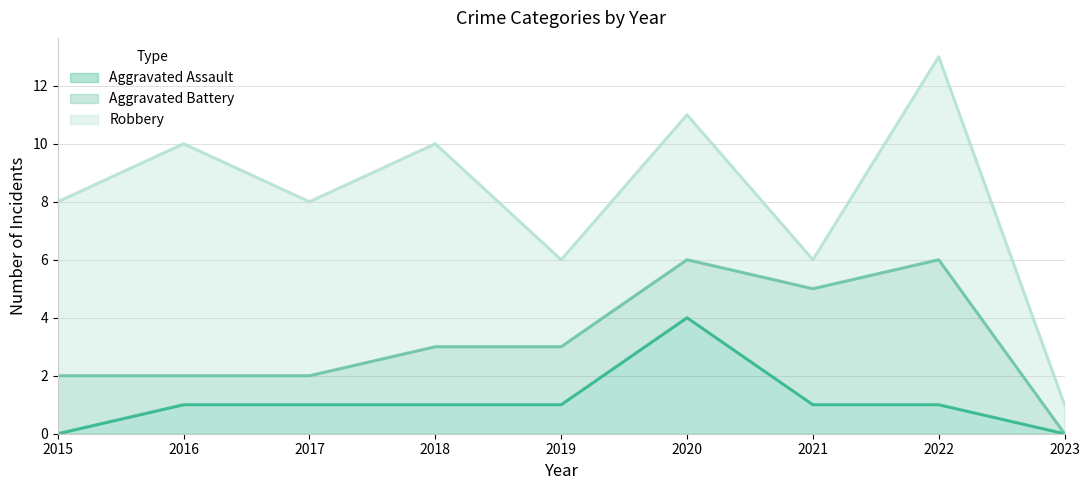

True or false: Aggravated Assault has a value of 0 at 2018.

False